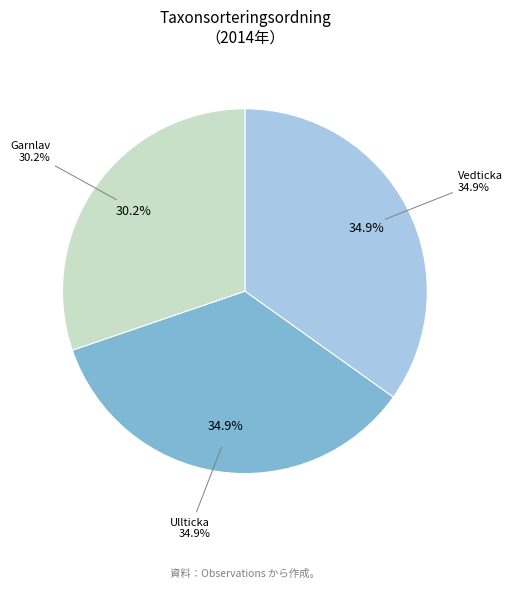

To the nearest percent, what is the average slice percentage?

33%